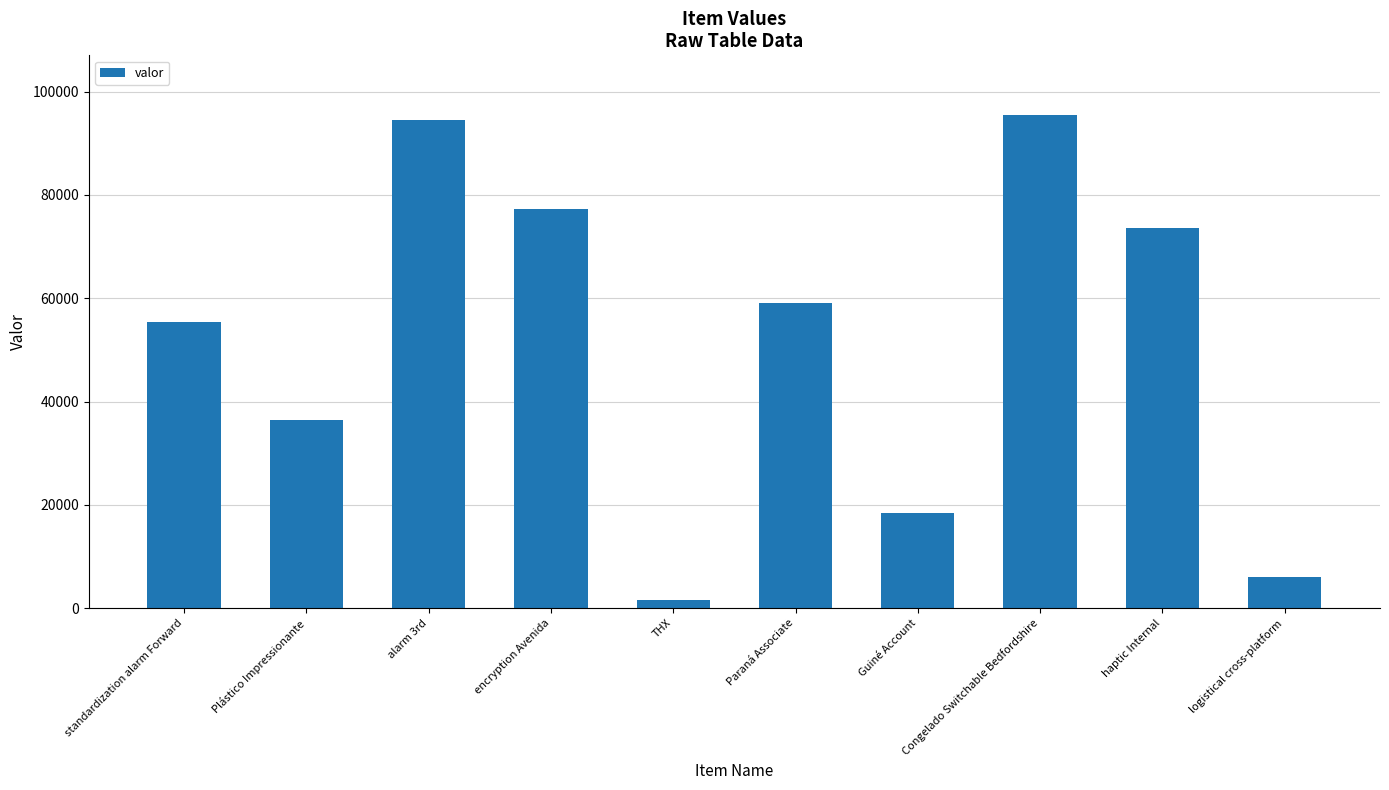

What is the value of the 4th bar from the left?

77204